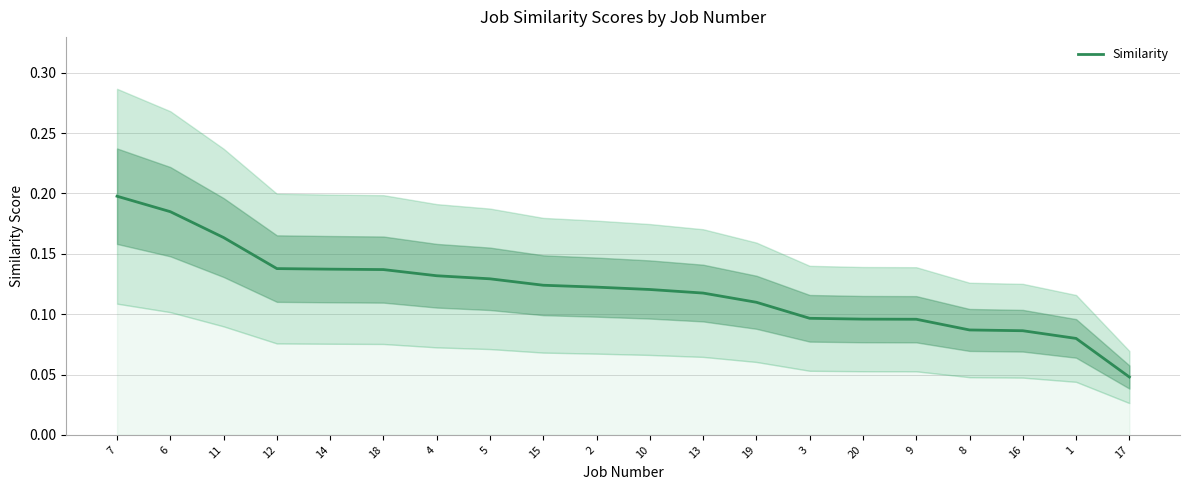

List the labels in order of value, smallest first.

17, 1, 16, 8, 9, 20, 3, 19, 13, 10, 2, 15, 5, 4, 18, 14, 12, 11, 6, 7